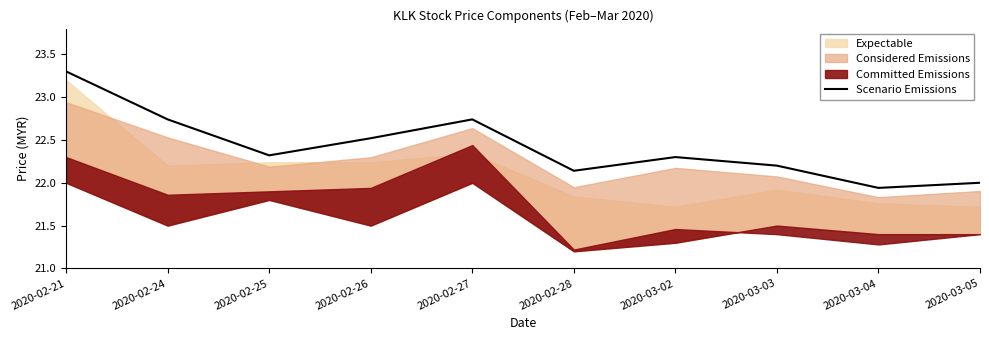

True or false: the data shows 22.1 at 2020-02-28.

True